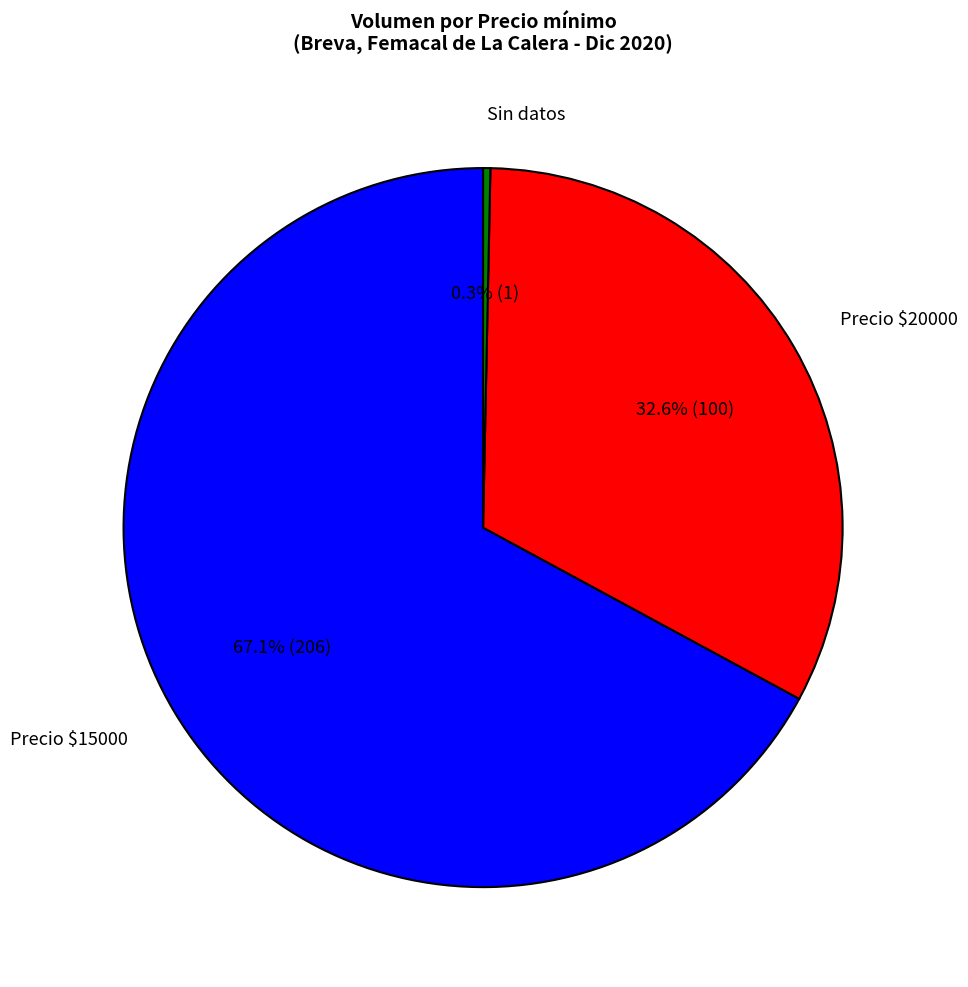

What is the smallest slice in the pie chart?

Sin datos